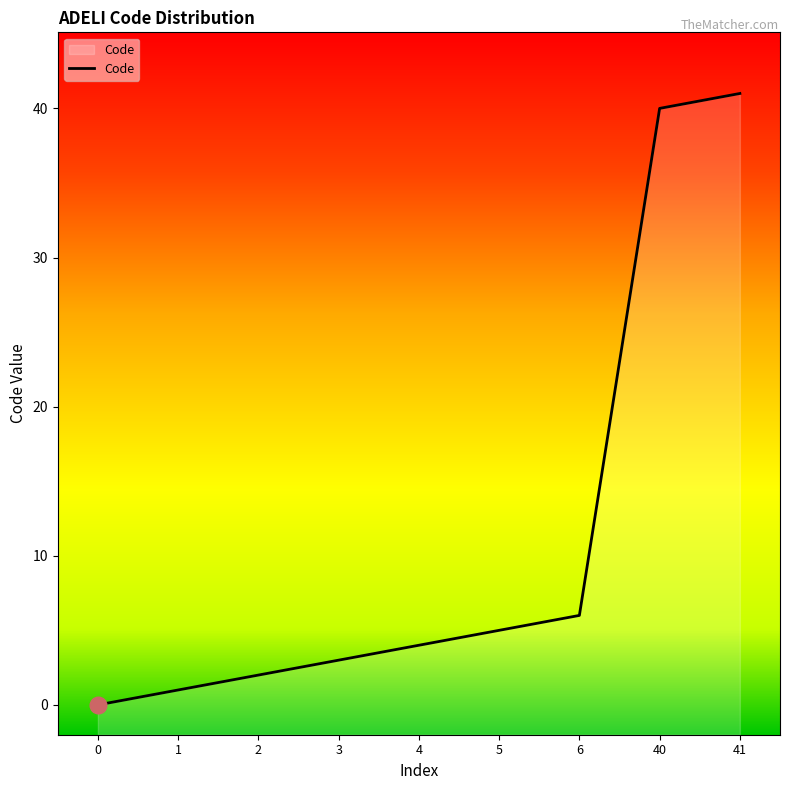

How many categories are shown in the chart?

9